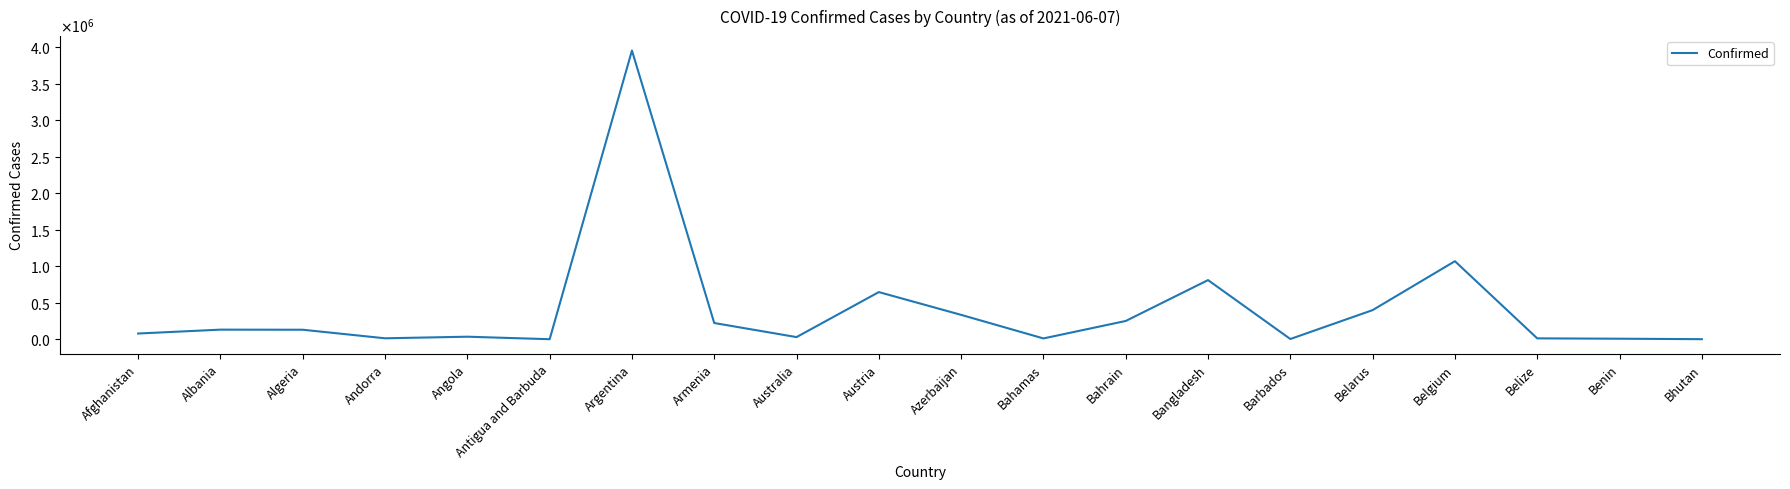

List the labels in order of value, largest first.

Argentina, Belgium, Bangladesh, Austria, Belarus, Azerbaijan, Bahrain, Armenia, Albania, Algeria, Afghanistan, Angola, Australia, Andorra, Belize, Bahamas, Benin, Barbados, Bhutan, Antigua and Barbuda